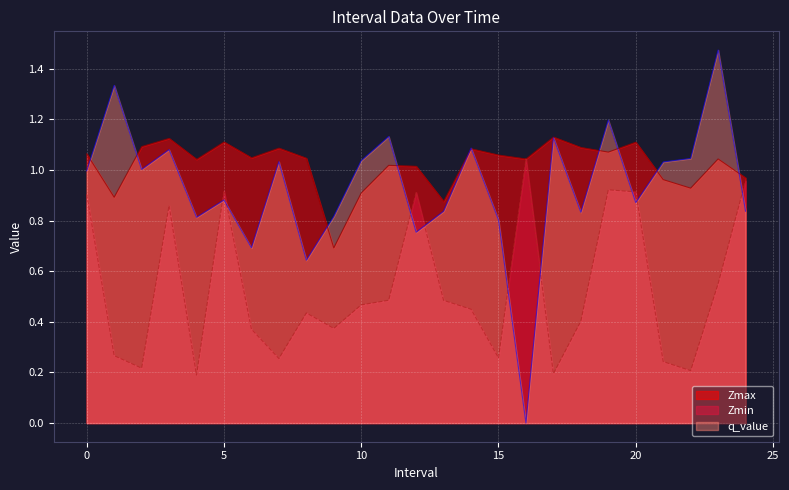

Where is Zmin nearest to the value 0?

4.0